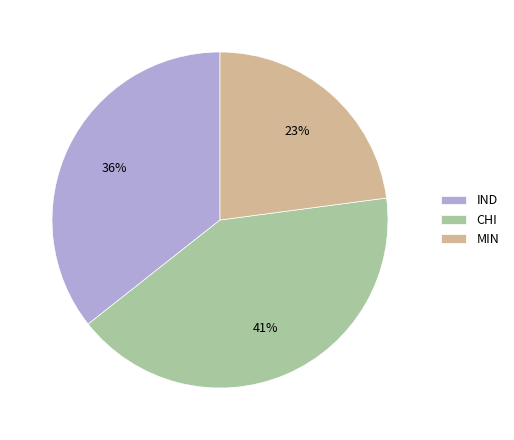

To the nearest percent, what is the average slice percentage?

33%